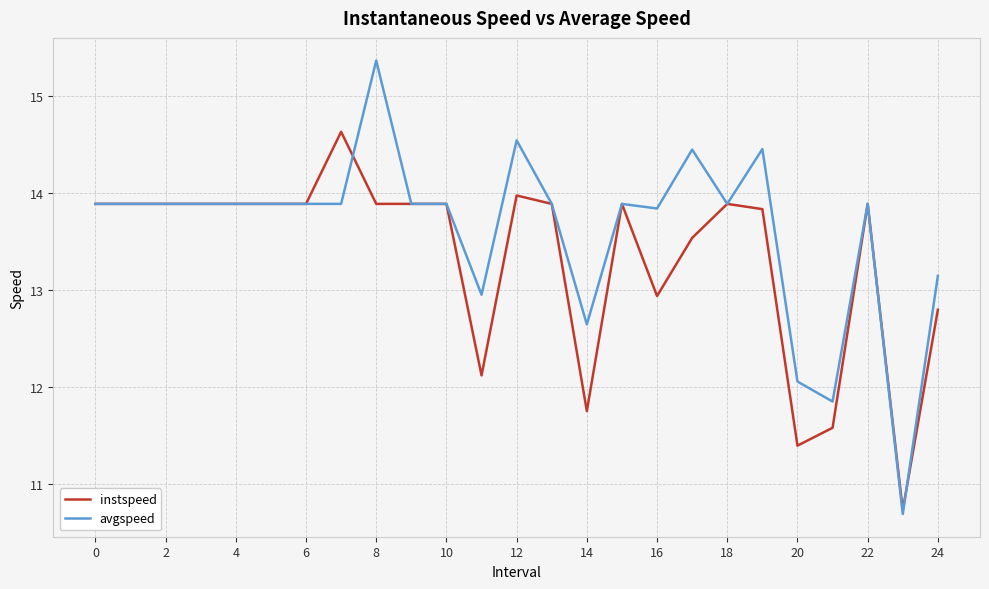

What is the smallest value displayed?

10.7